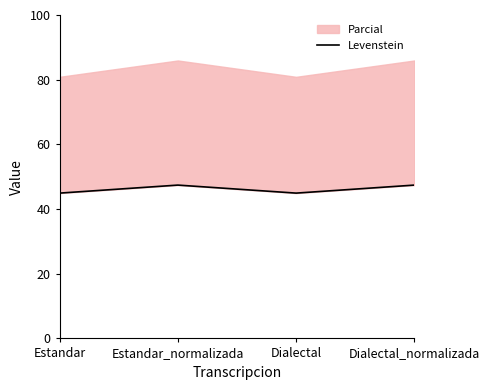

The value at Dialectal is 66.5. True or false?

False